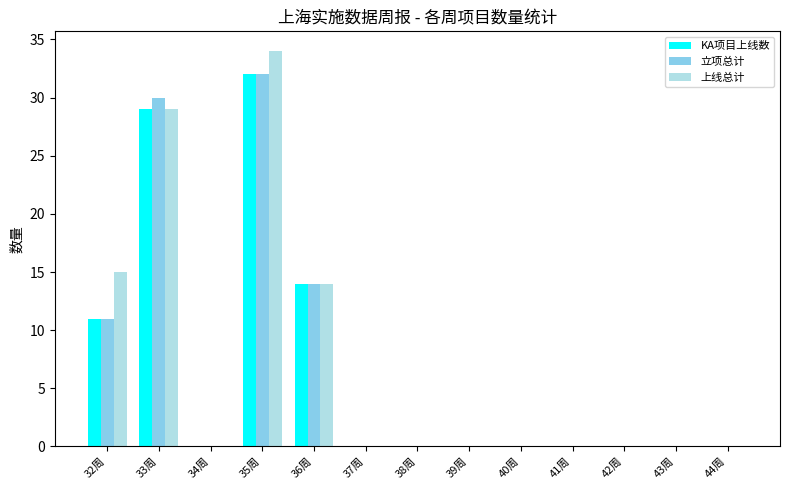

True or false: 上线总计 has a value of 4 at 36周.

False